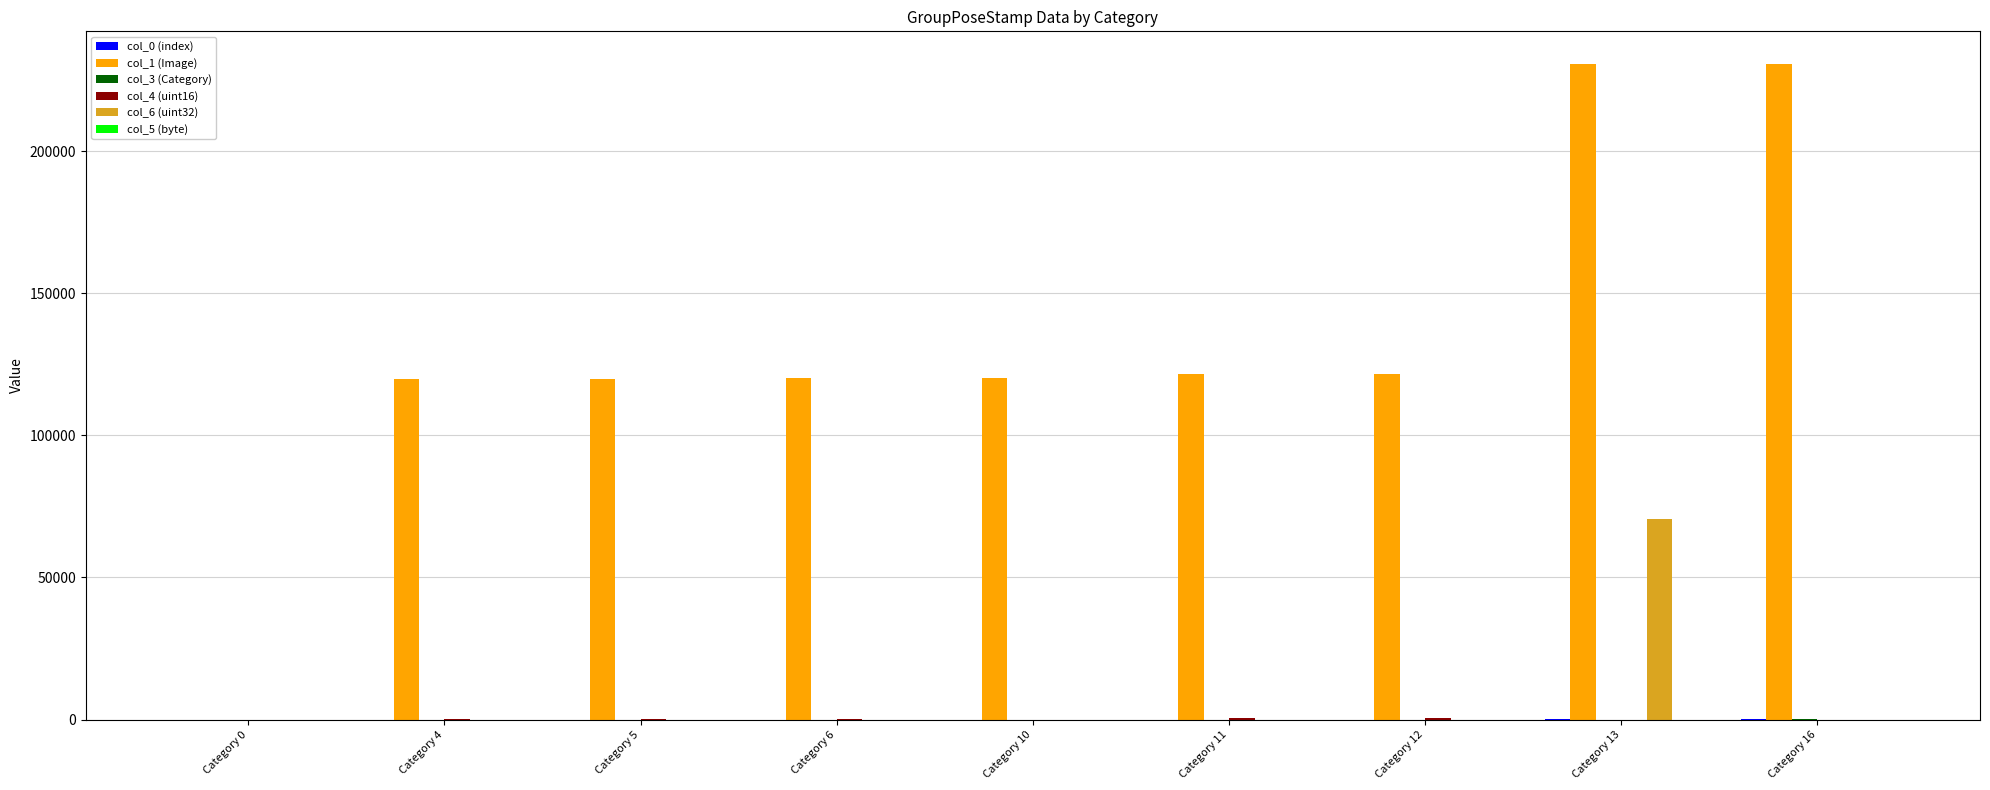

What is the greatest value displayed?

230715